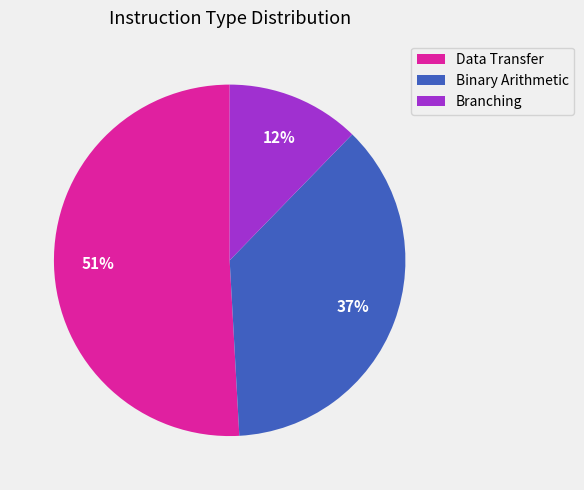

Do Binary Arithmetic and Branching together represent more than half of the pie?

No